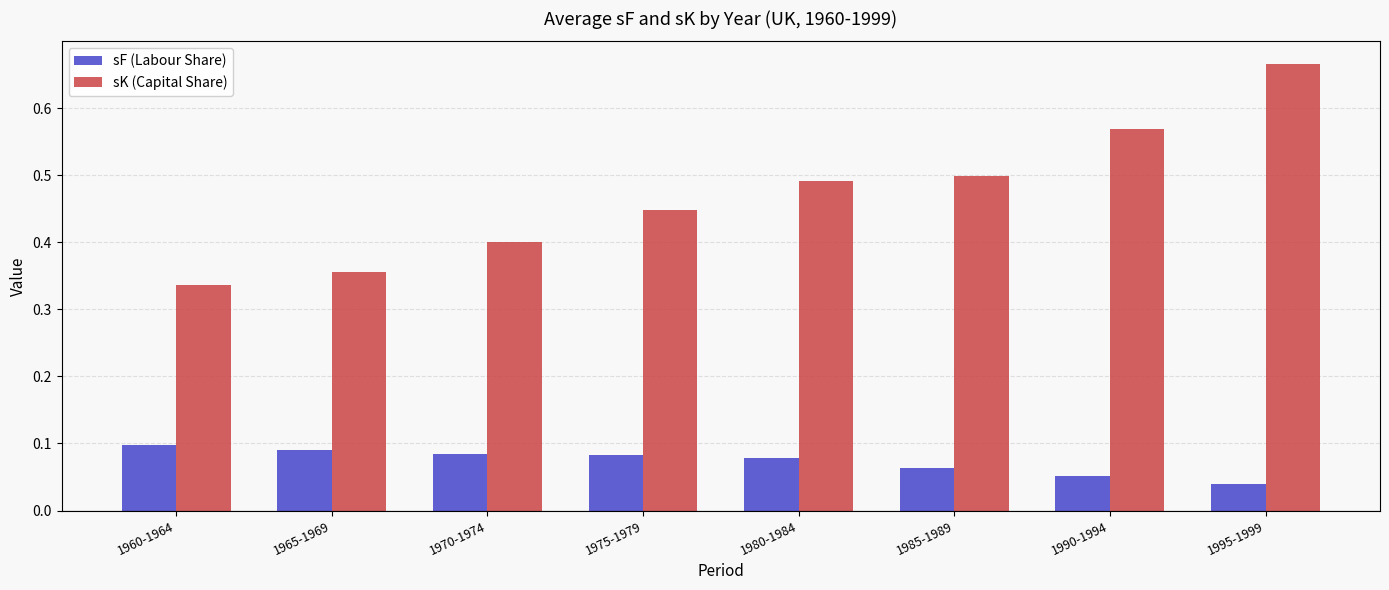

How many groups of bars are there?

8